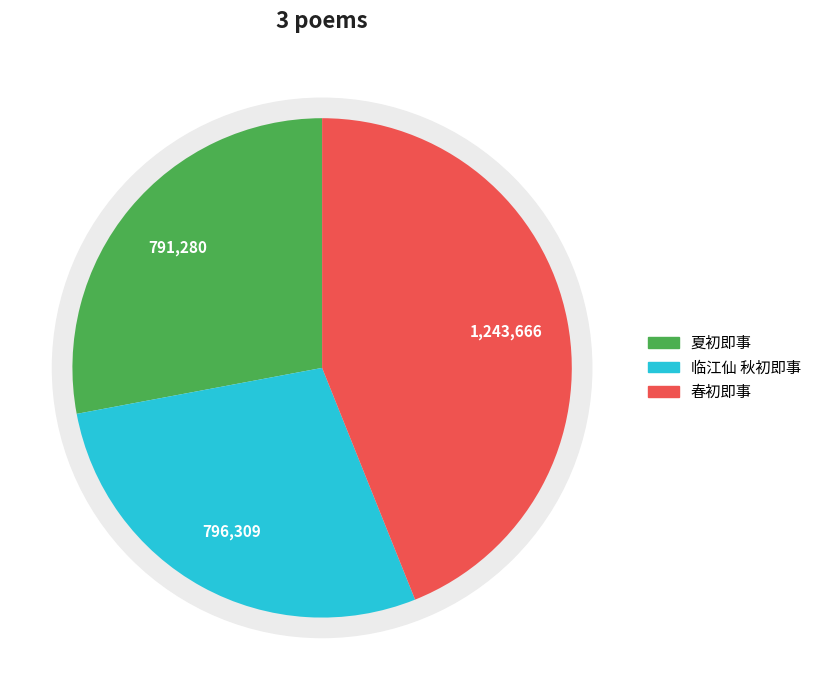

To the nearest percent, what portion does 春初即事 represent?

44%